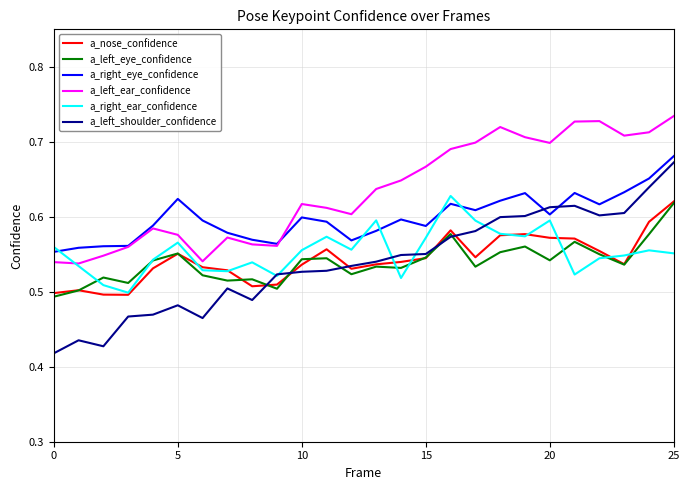

Which series has the widest spread of values?

a_left_shoulder_confidence